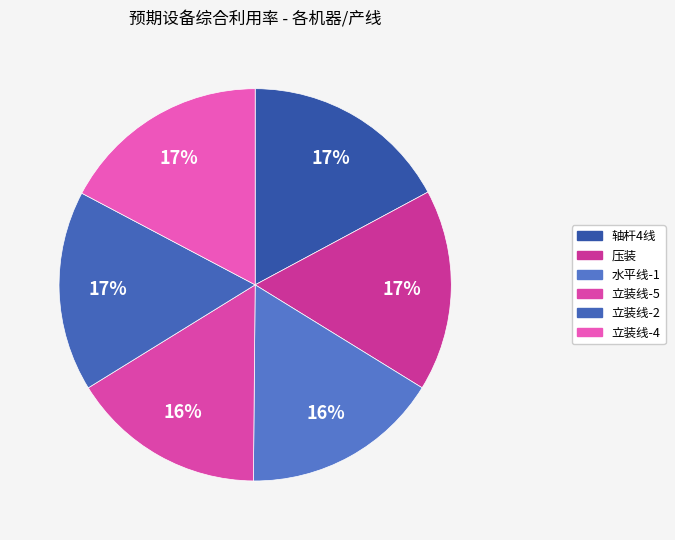

Do 立装线-5 and 立装线-4 together represent more than half of the pie?

No